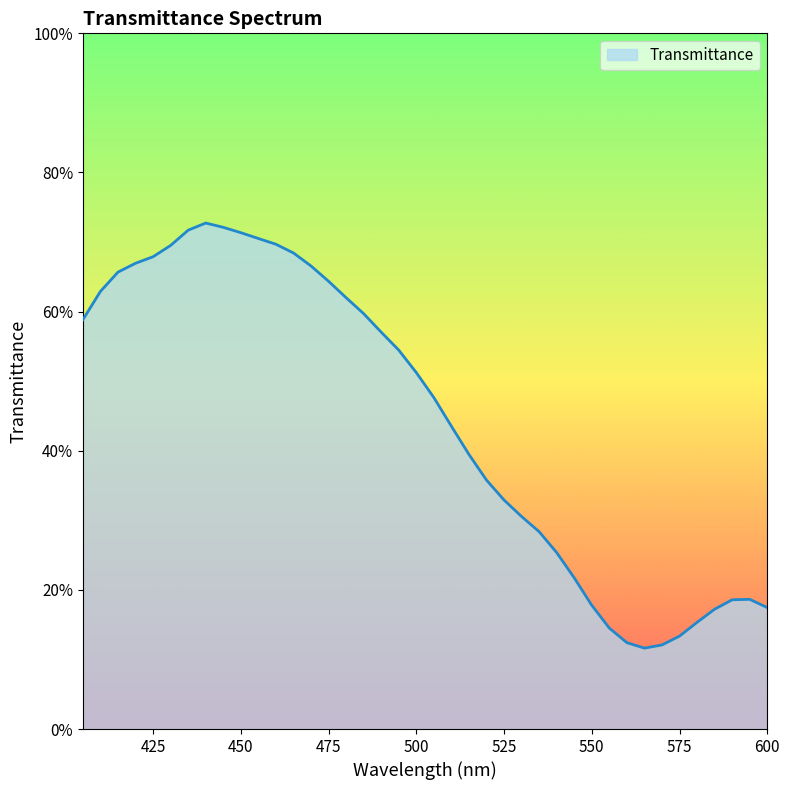

Is this an area chart (filled region under the line)?

Yes